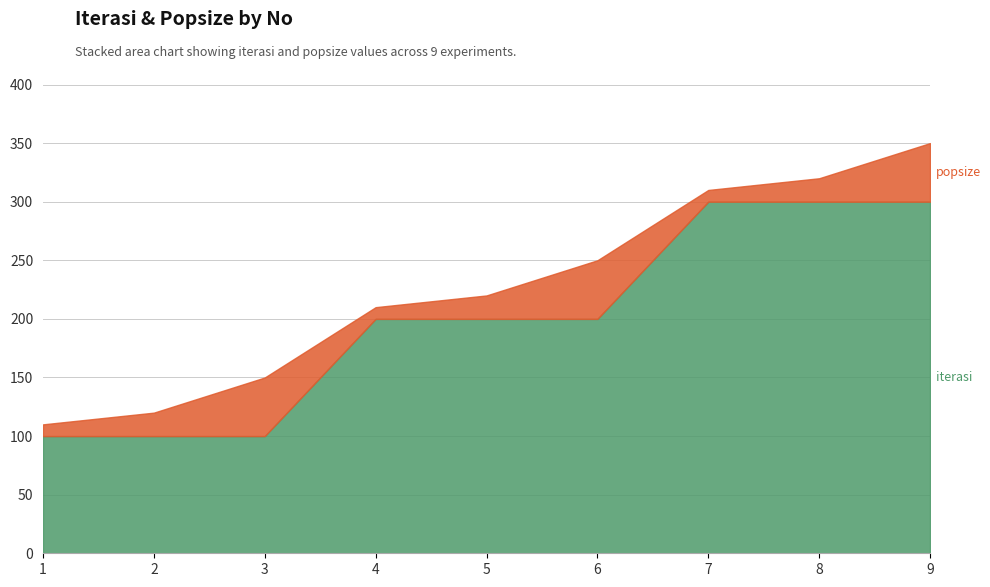

Which series changed the most between 1 and 7?

iterasi